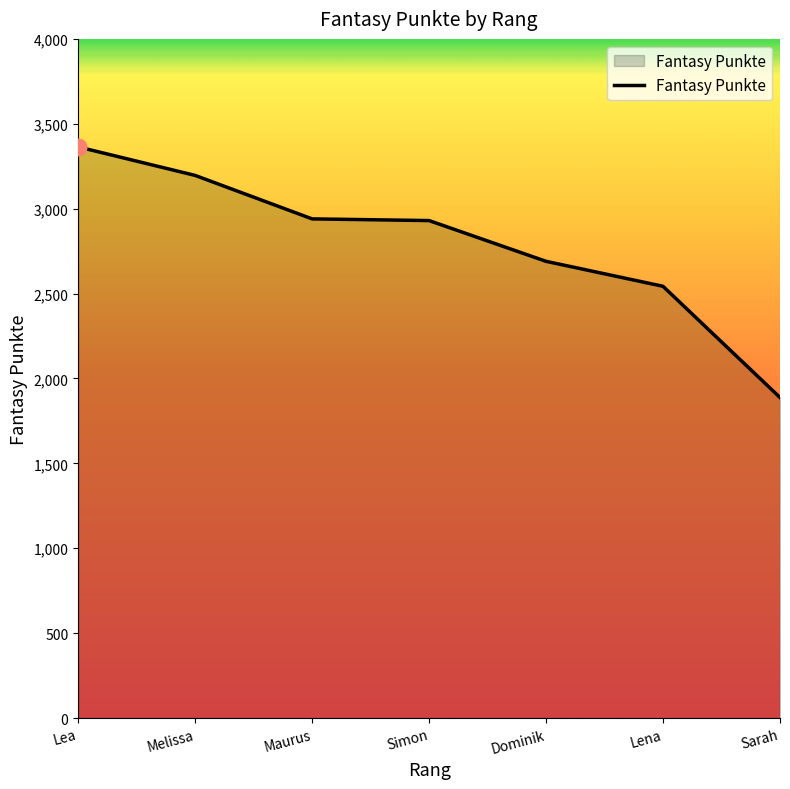

What is the smallest value displayed?

1888